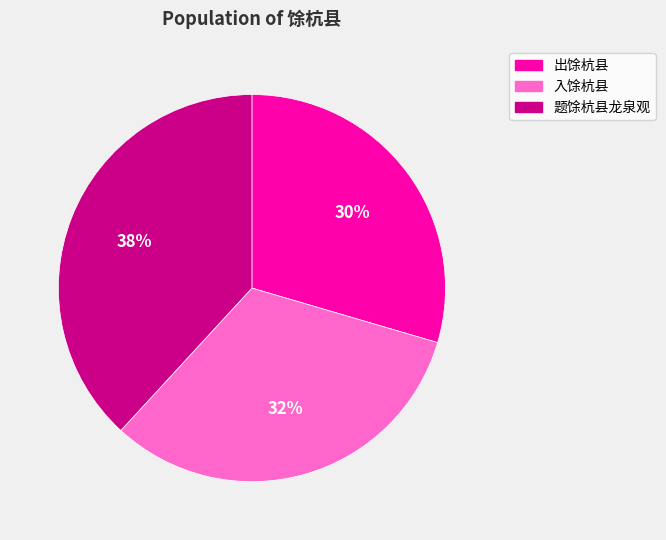

Which category has the biggest portion of the pie?

题馀杭县龙泉观